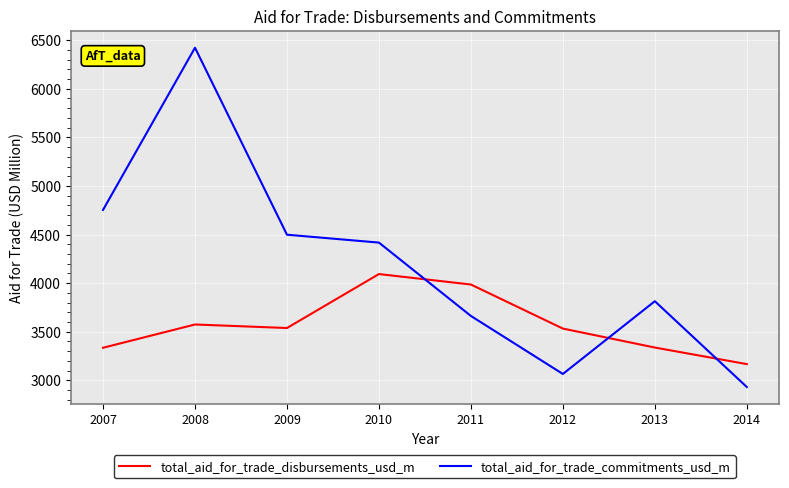

Which series has the widest spread of values?

total_aid_for_trade_commitments_usd_m